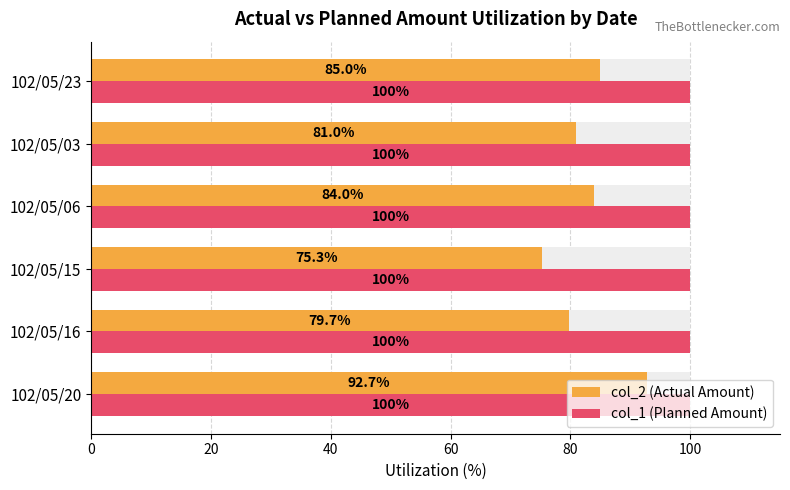

Which series changed the most between 40 and 100?

col_2 (Actual Amount)